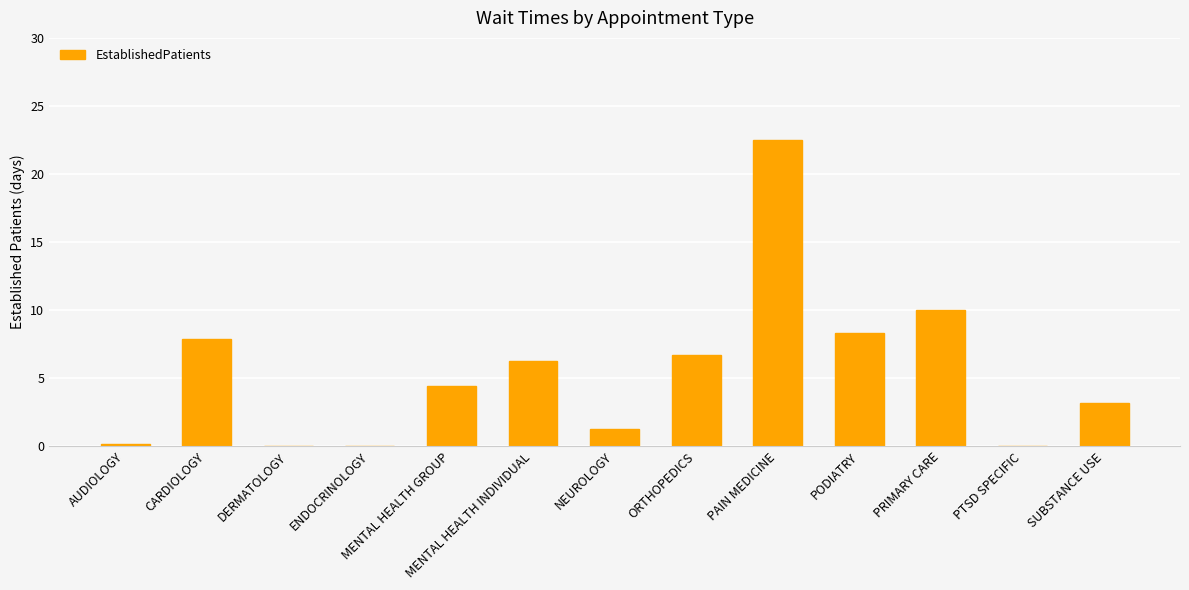

True or false: the data shows 11.1 at PTSD SPECIFIC.

False